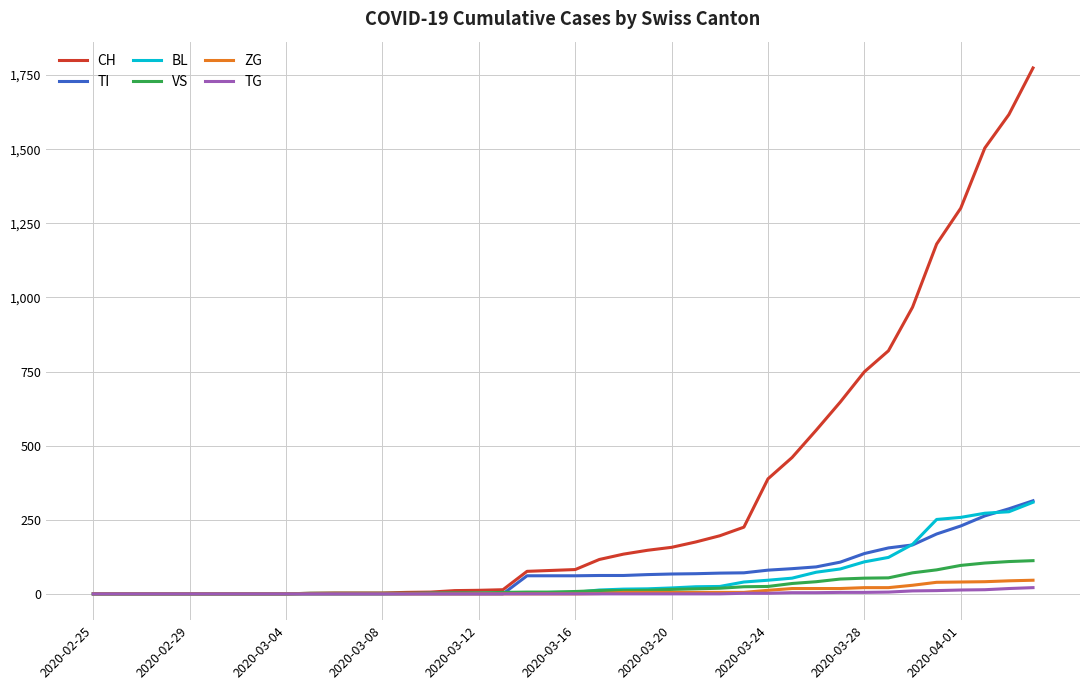

What is the greatest value displayed?

1774